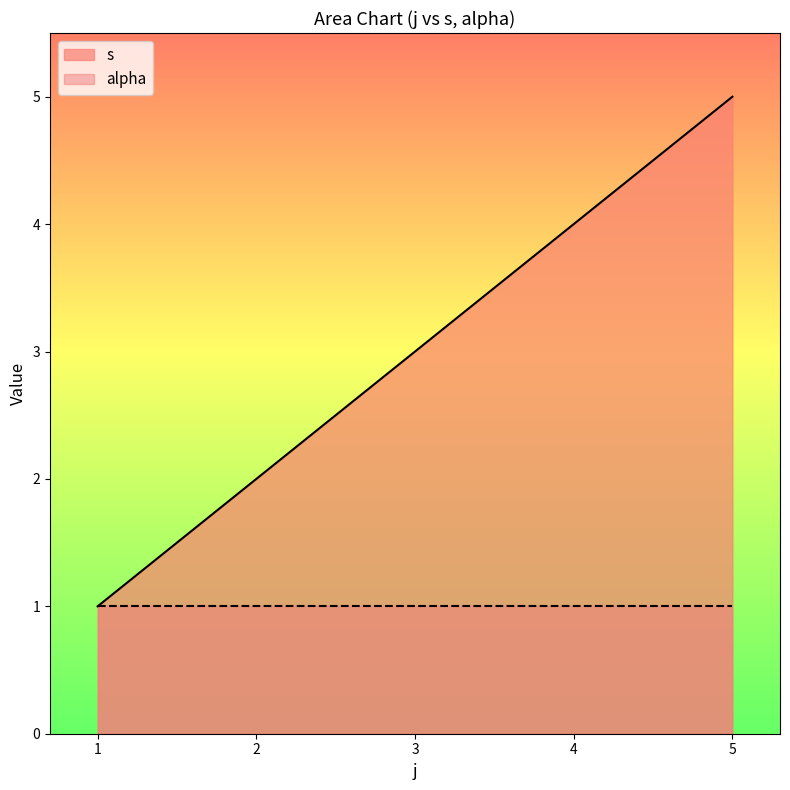

Which series has the largest range (max minus min)?

s